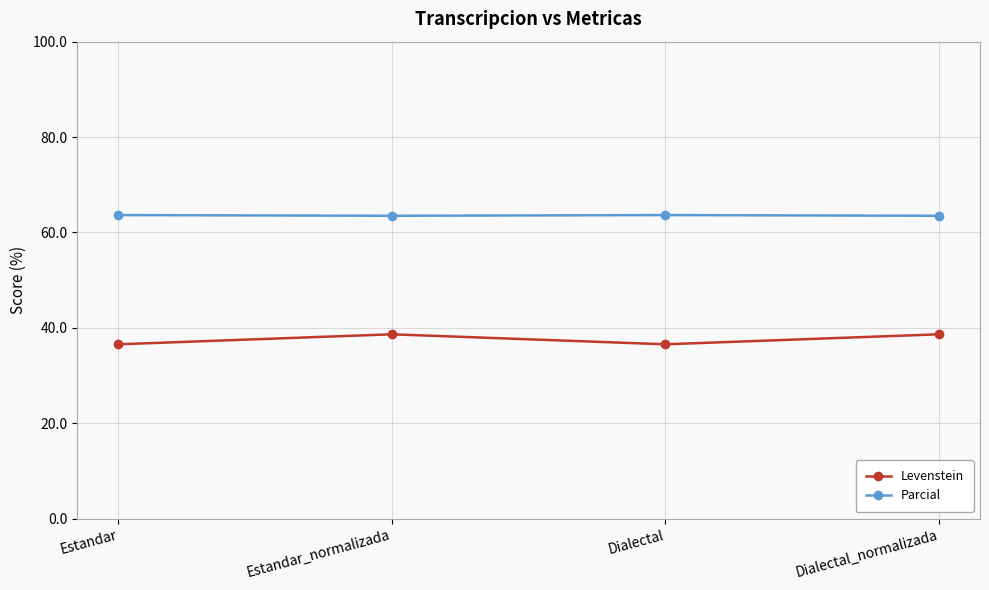

What is the value of the Parcial point at the 1st from the left?

63.6